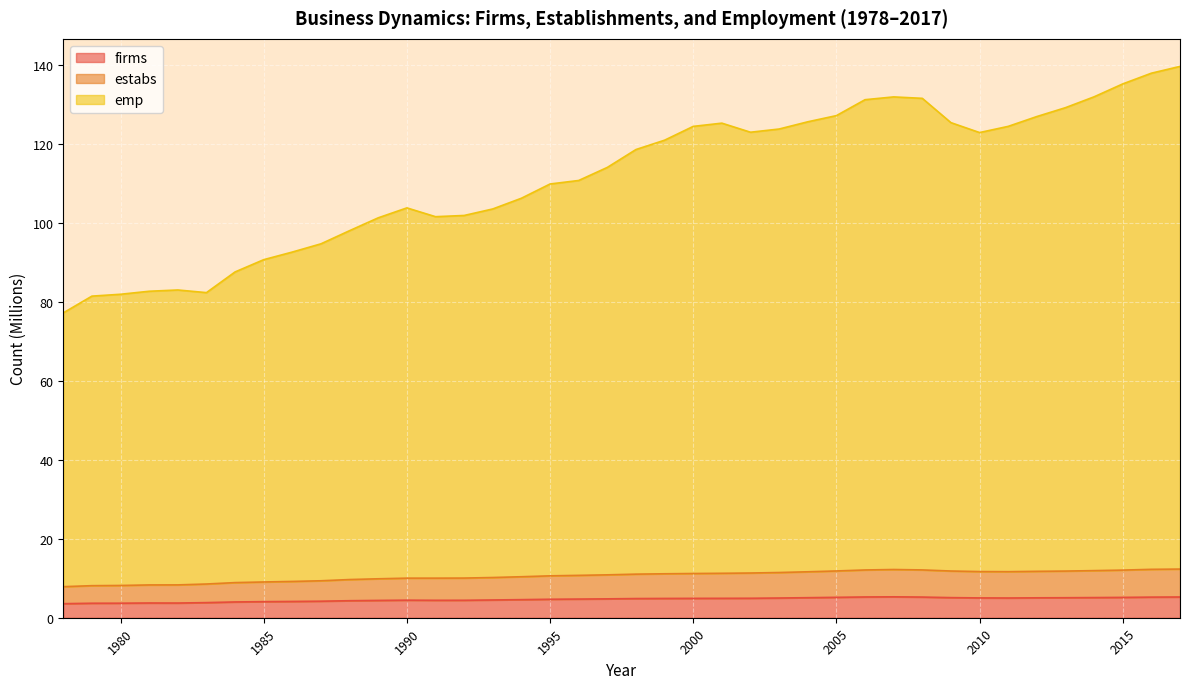

Between 1979 and 1999, which series saw the biggest shift?

emp